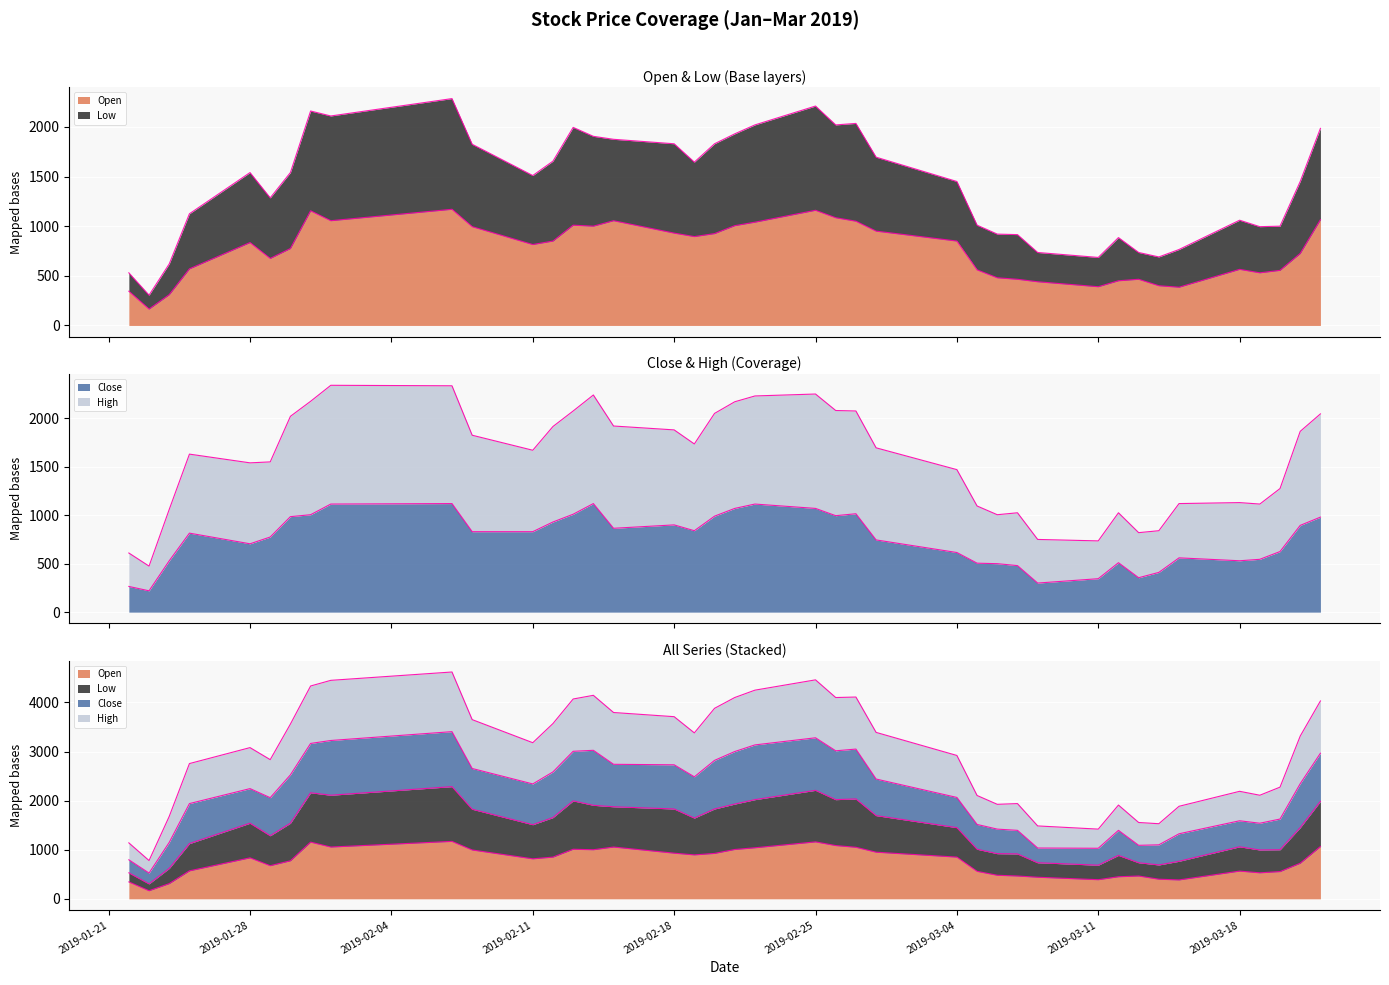

True or false: Low and Close intersect in this chart.

False